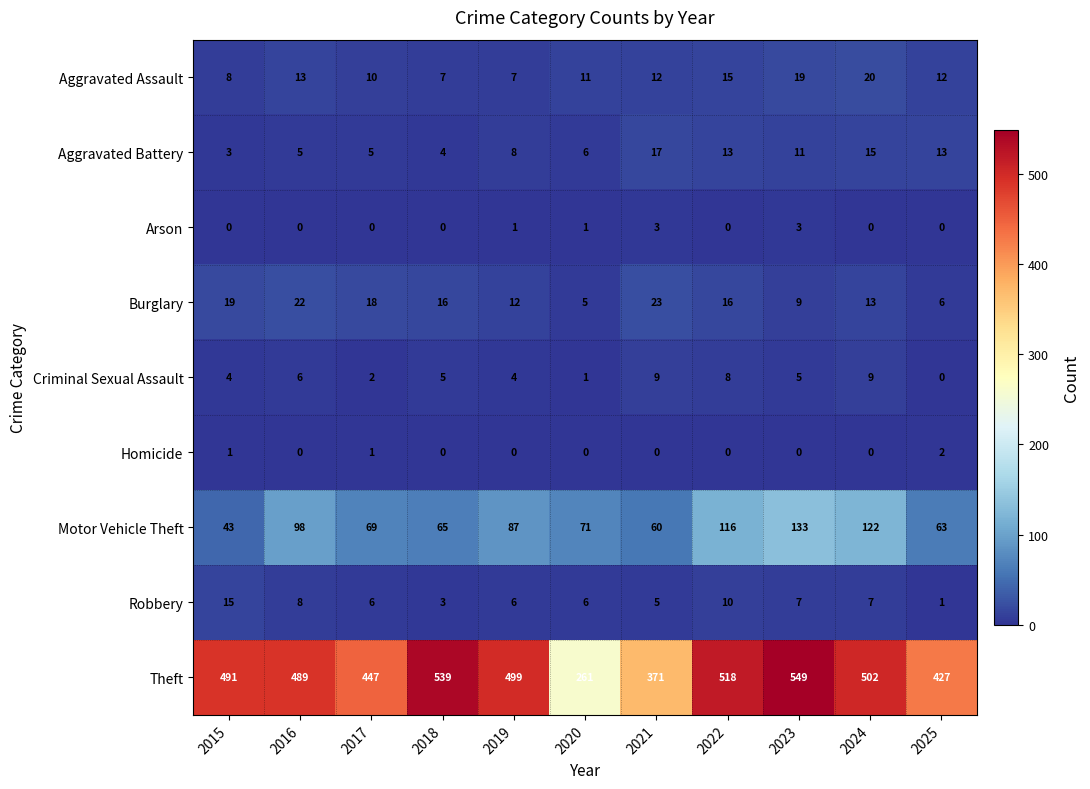

At which category is the sum across all series the highest?

2023